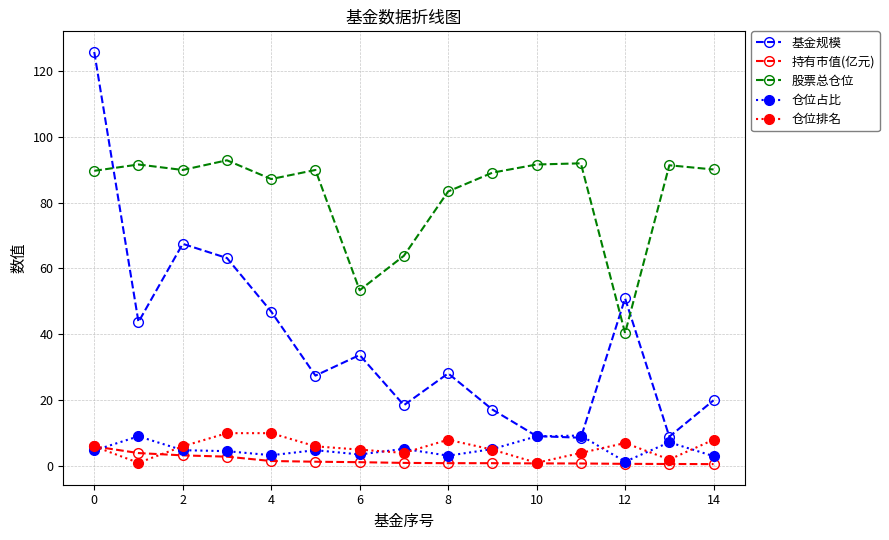

What is the value of the 仓位排名 point at the 4th from the left?

10.0